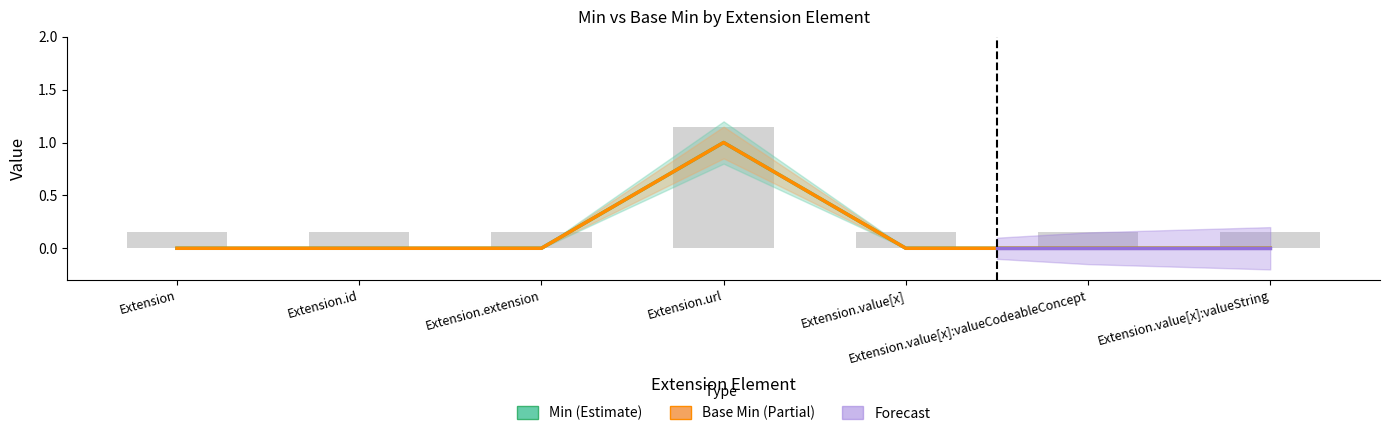

What is the label of the 5th bar from the left?

Extension.value[x]